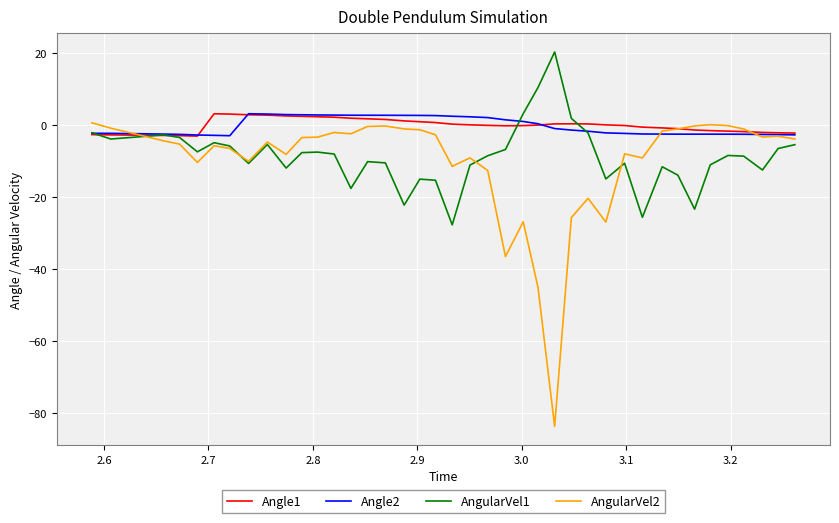

What is the sum of all AngularVel1 values?

-348.5